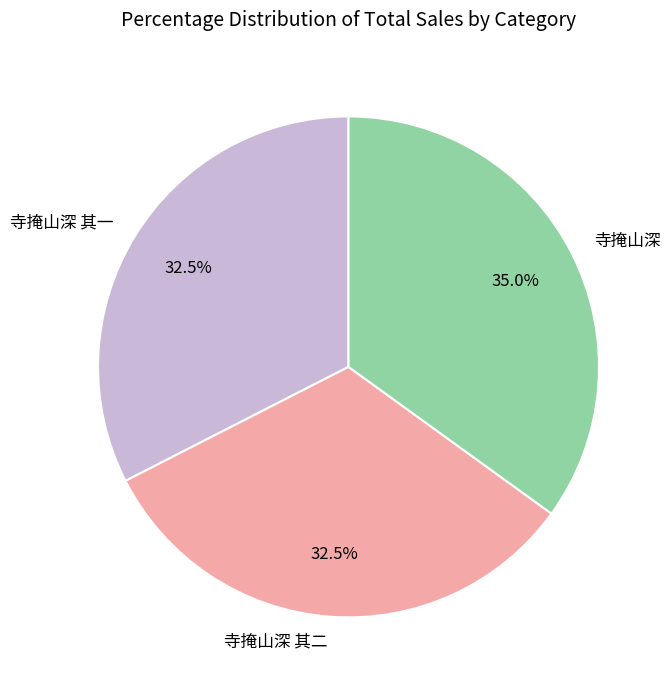

How many segments does this pie chart have?

3